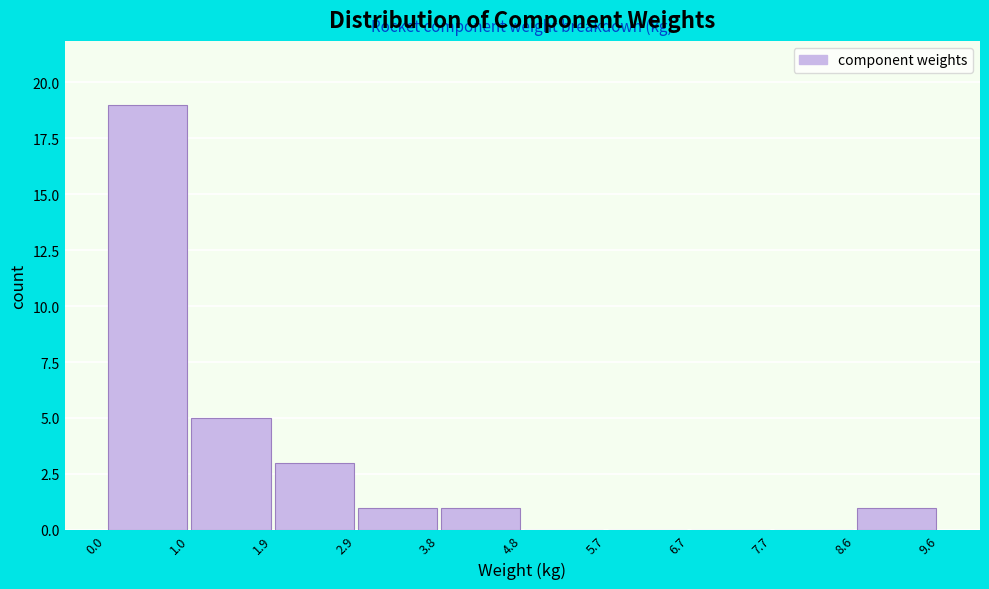

How tall is the bar that spans 1.9 to 2.9 on the x-axis? The values are not printed on the chart, so give them approximately, as read against the axis.

3